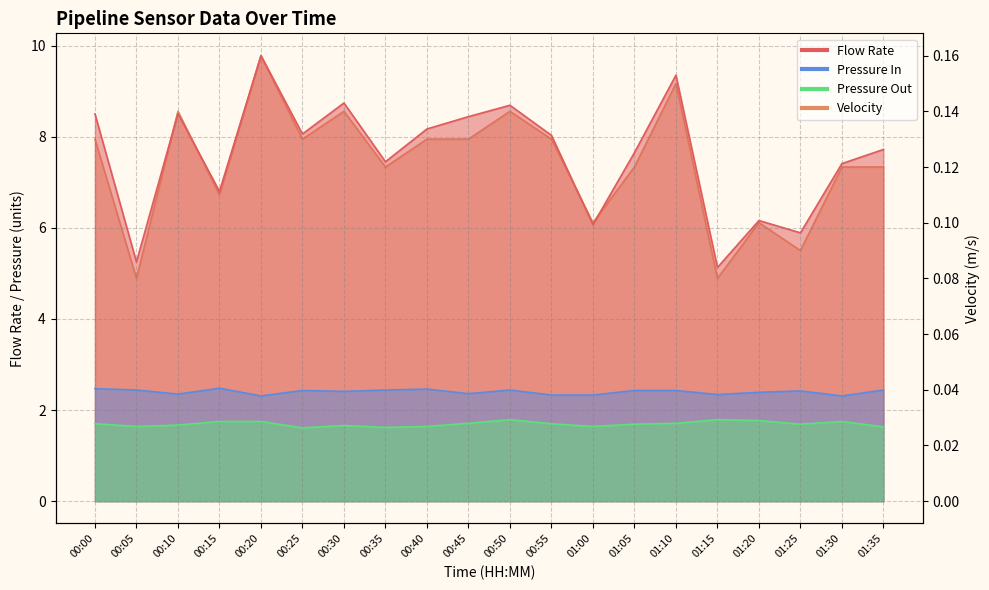

True or false: Pressure Out and Velocity cross at least once.

False